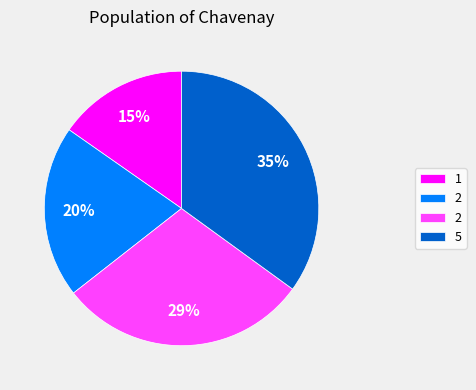

To the nearest percent, what is the average slice percentage?

25%